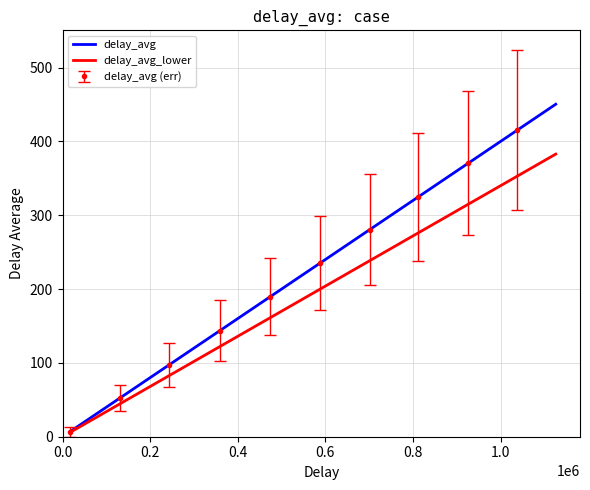

What is the highest value of the delay_avg_lower series?

382.9